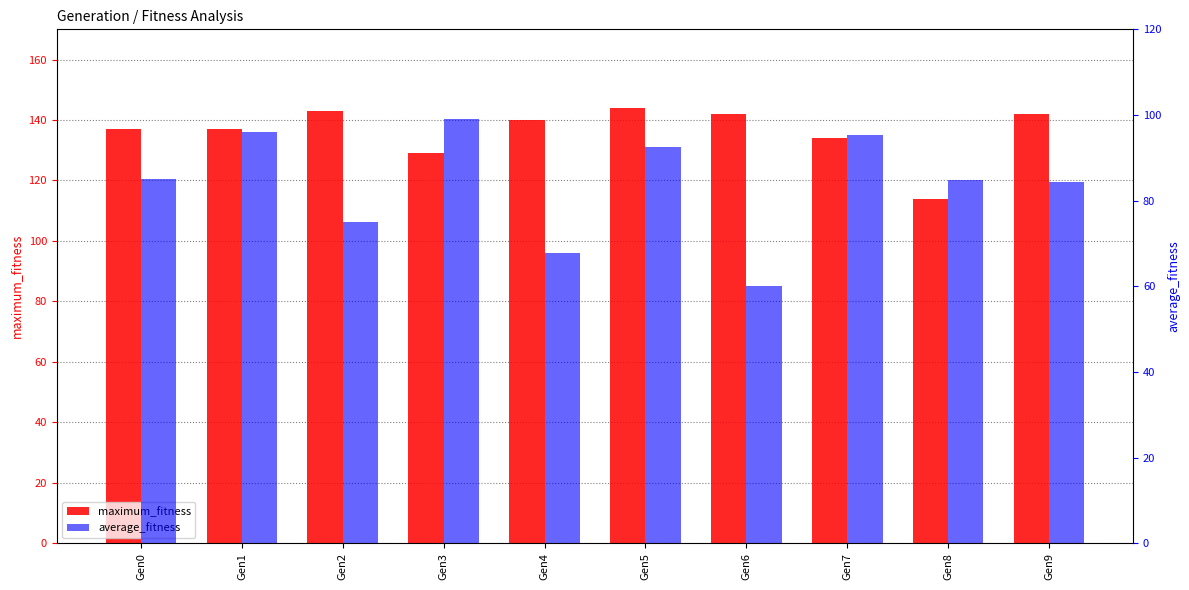

List the series in order of their overall mean, highest first.

maximum_fitness, average_fitness